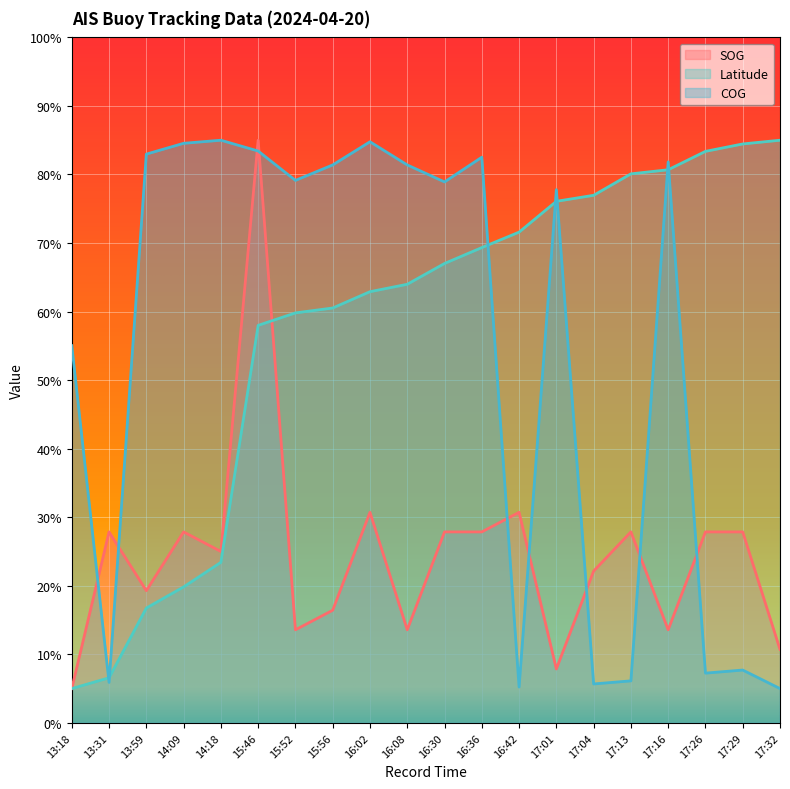

Between 17:26 and 15:56, which is larger?

17:26